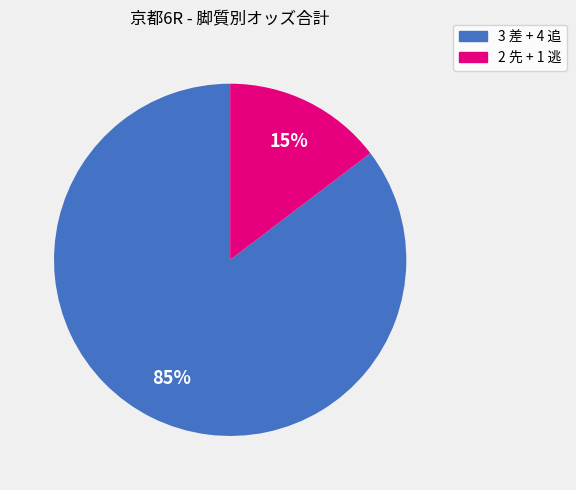

How many slices are in this pie chart?

2